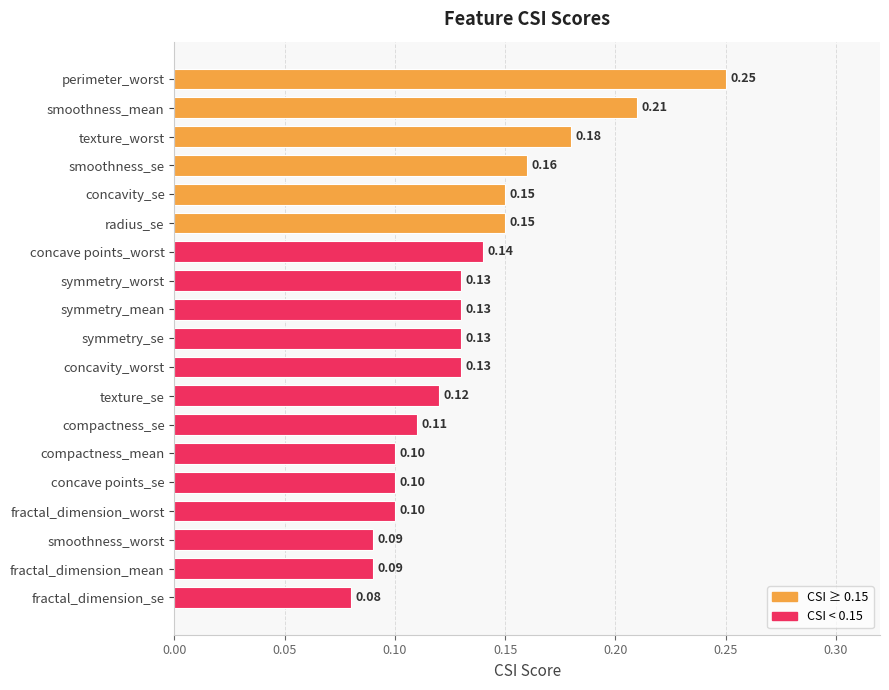

What is the label of the 9th bar from the top?

symmetry_mean